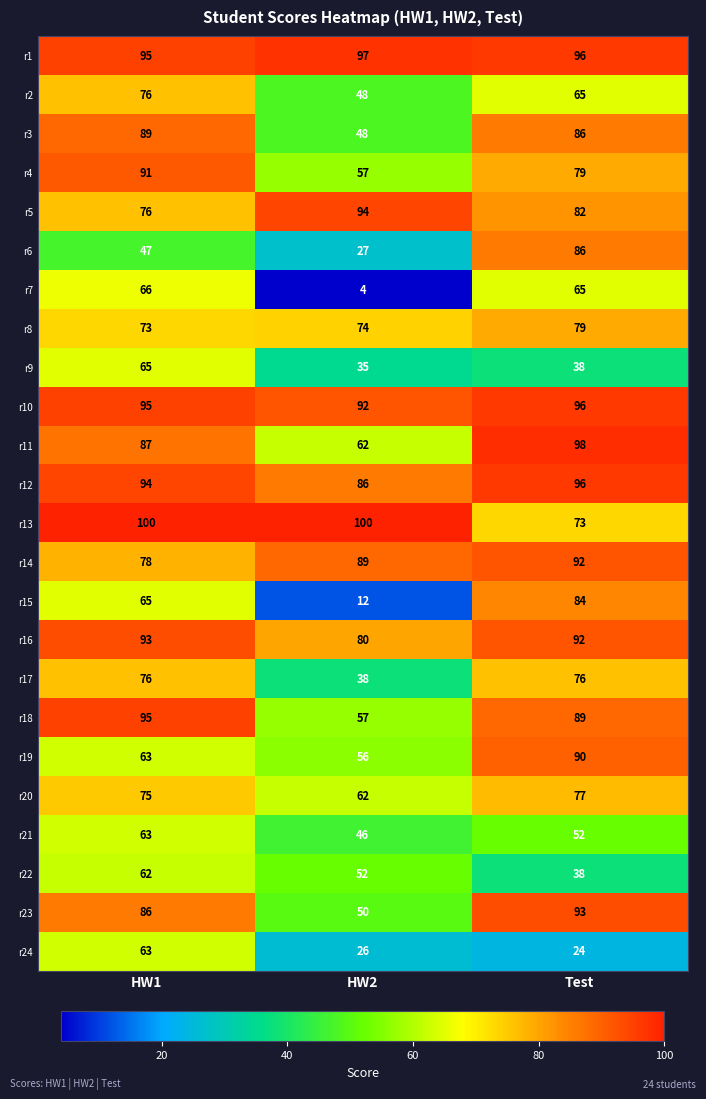

Which category has the highest value in the r20 series?

Test